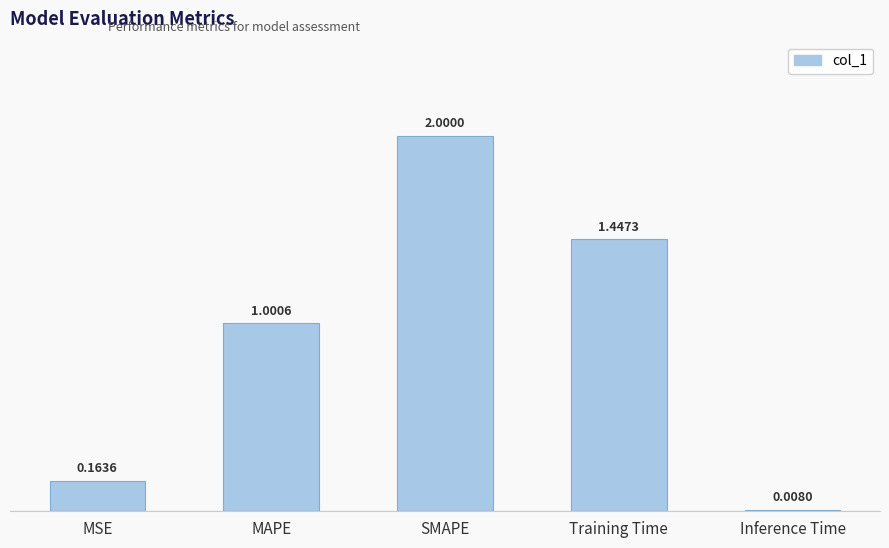

What is the label of the 1st bar from the left?

MSE